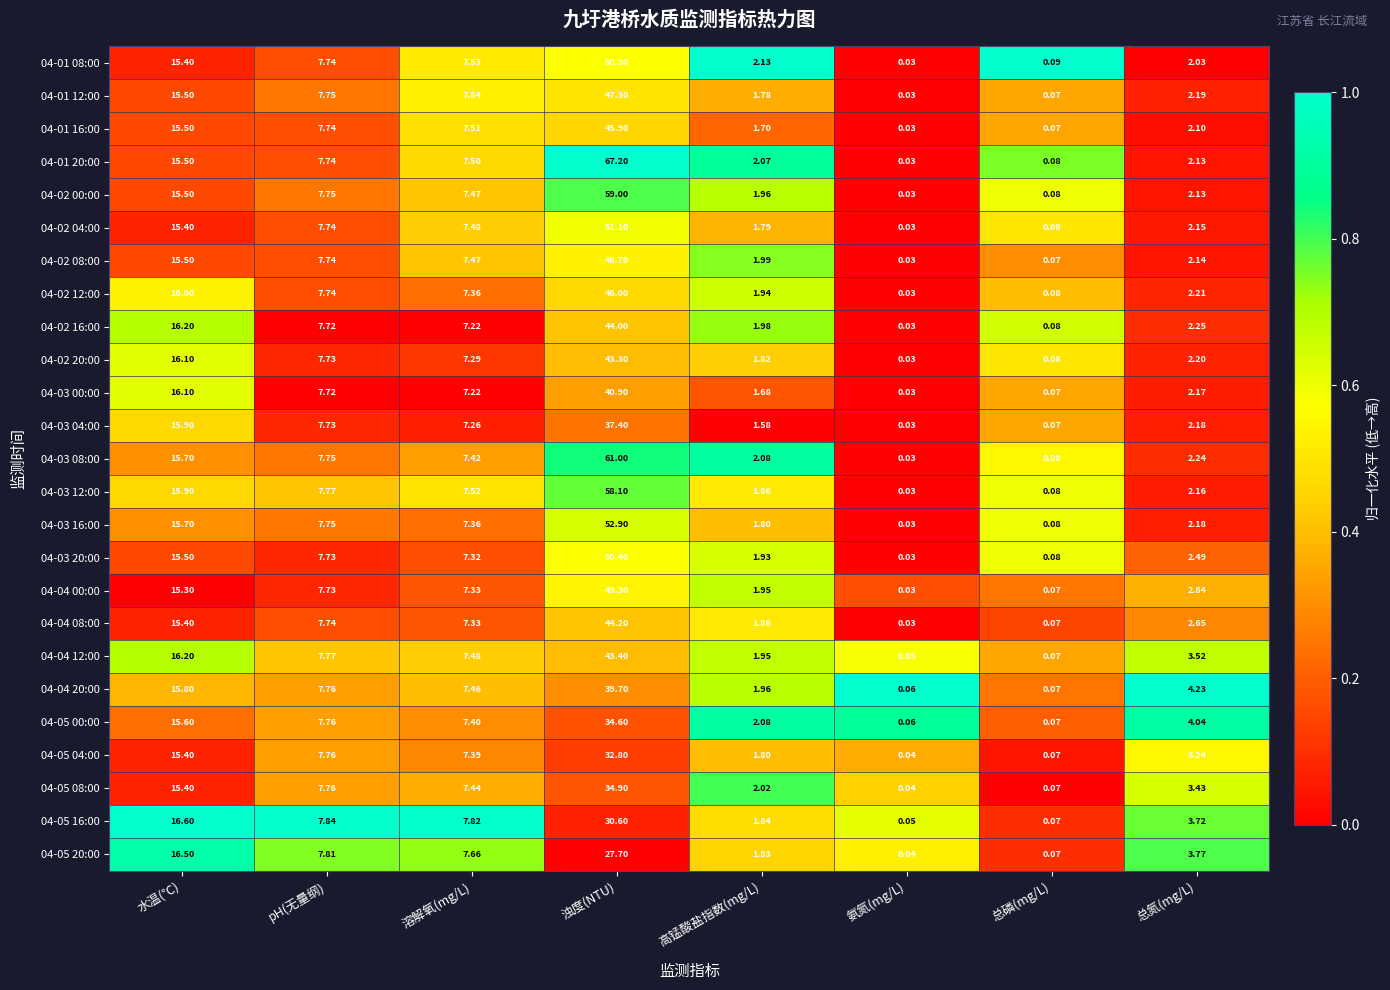

Which category has the highest value in the 04-04 00:00 series?

浊度(NTU)